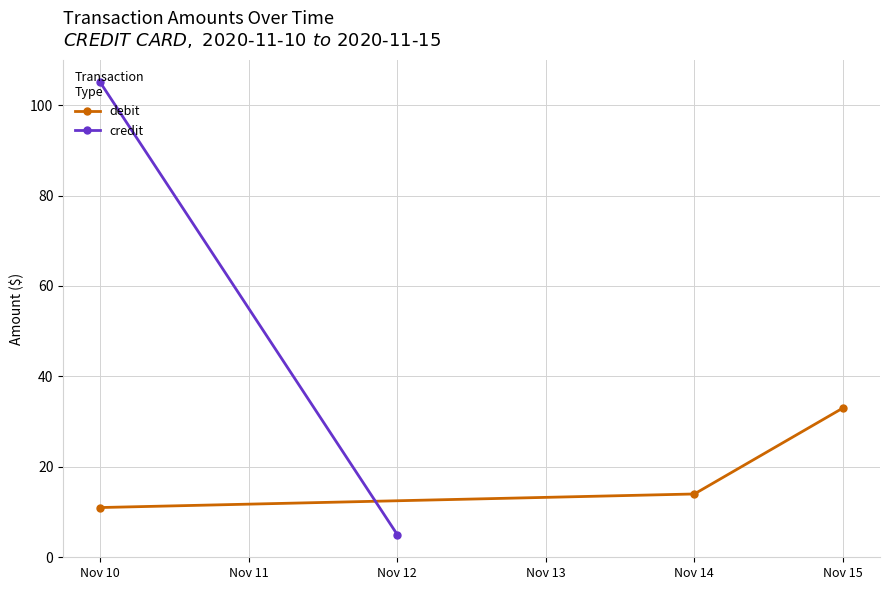

Is it true that debit equals 11 at Nov 10?

True